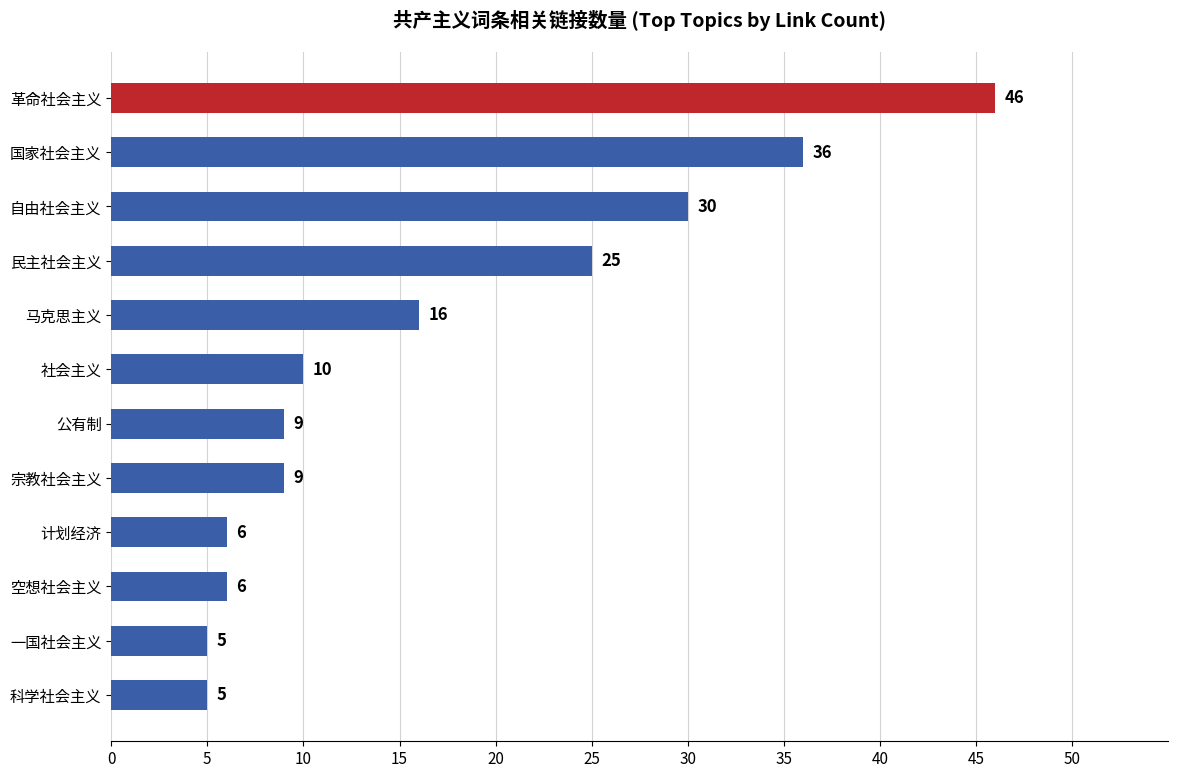

What is the minimum value shown in the chart?

5